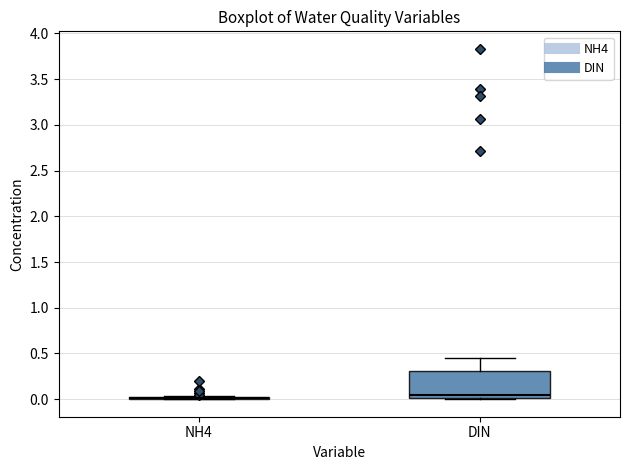

Comparing the boxes themselves (not the whiskers), which one is the tallest?

DIN